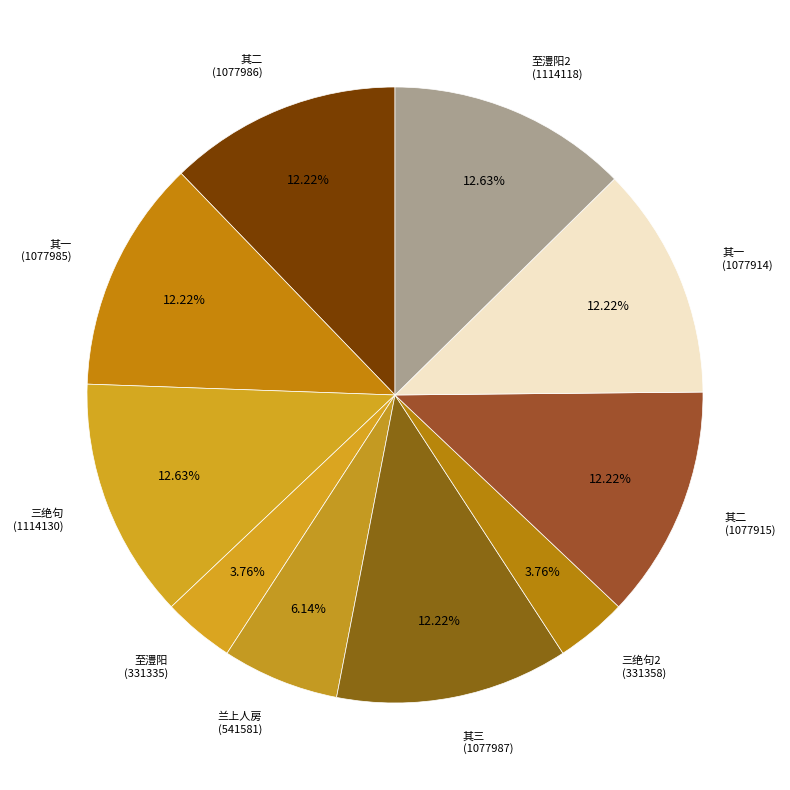

How many slices are in this pie chart?

10